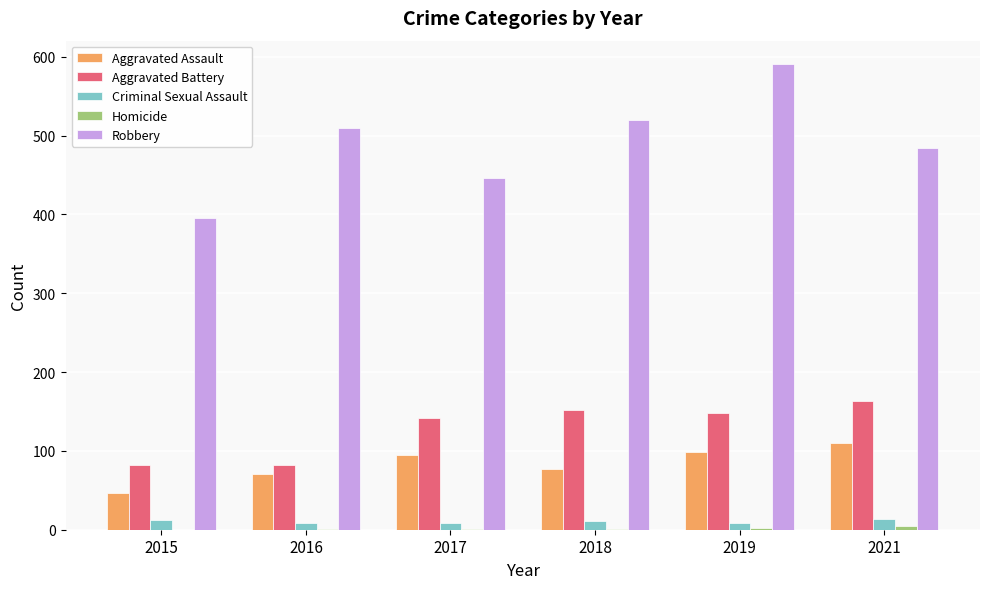

What is the spread (max minus min) of values at 2018?

519